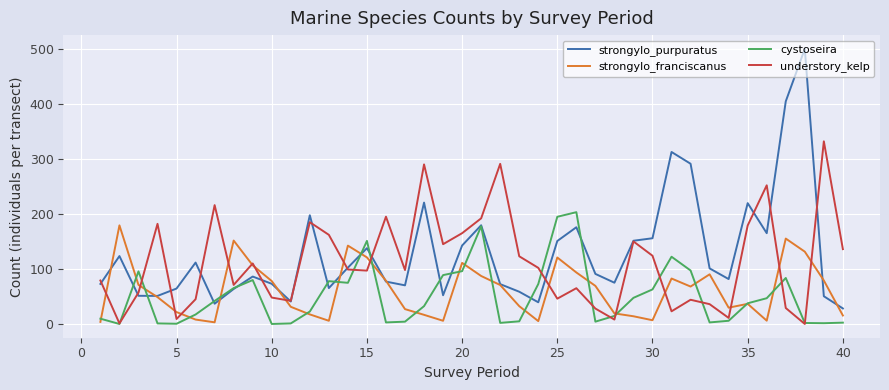

Which series has the largest range (max minus min)?

strongylo_purpuratus